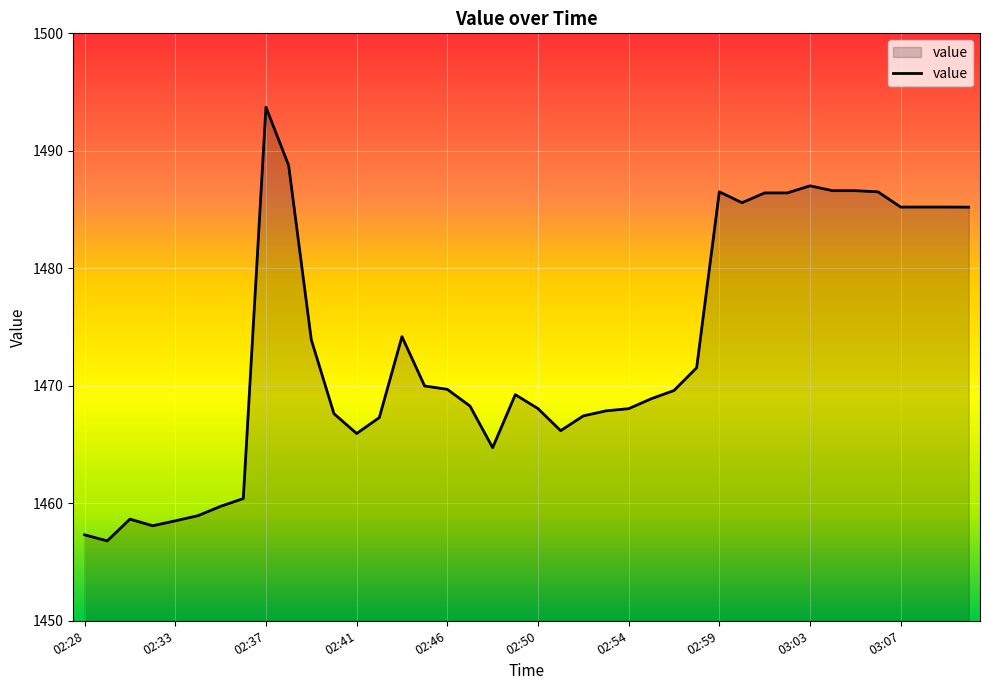

What is the smallest value displayed?

1456.8